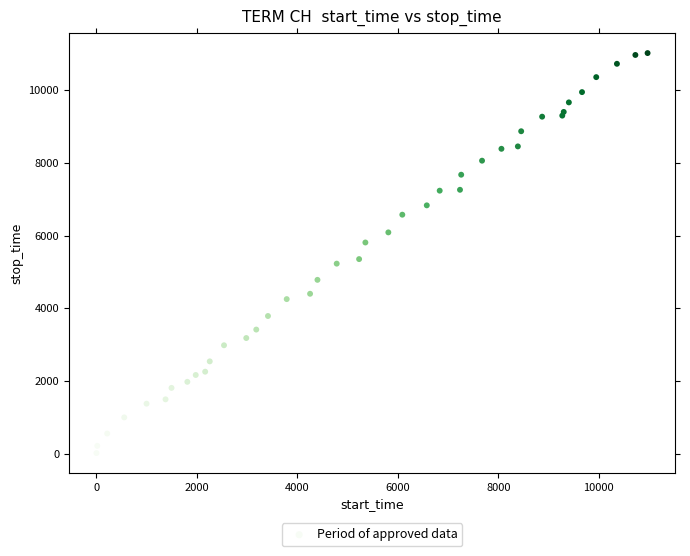

What Y value in the scatter plot is closest to 5519?

5353